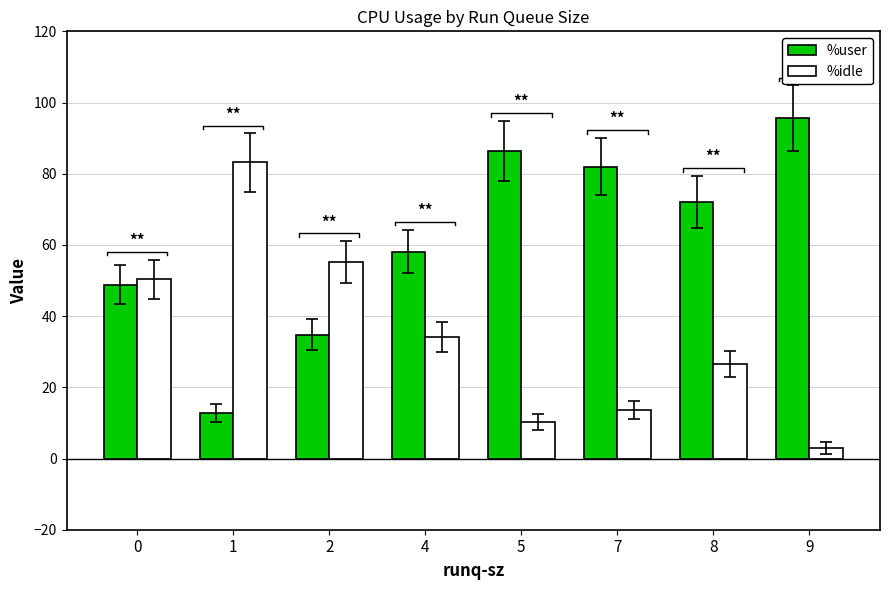

What is the difference between the maximum and minimum values in the %user series?

82.9